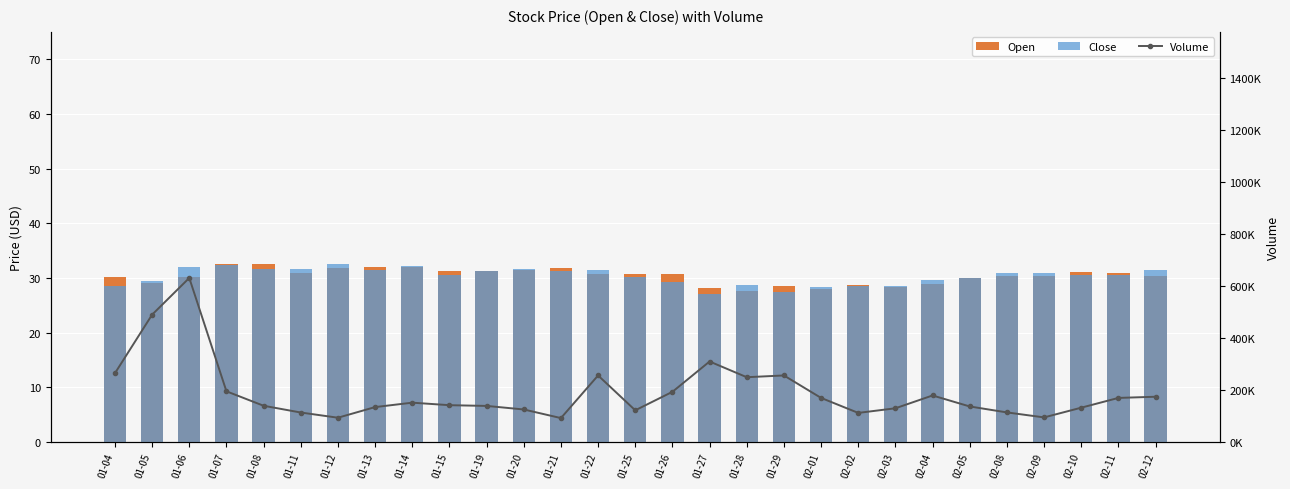

What is the label of the 1st bar from the left?

01-04